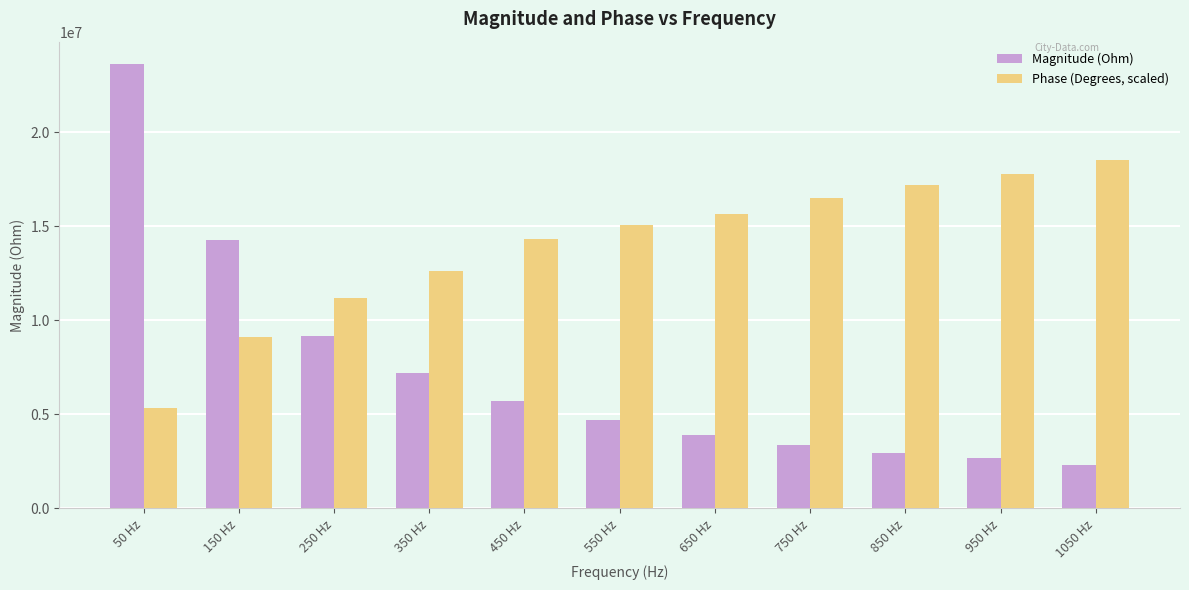

What are all the series names shown in the legend?

Magnitude (Ohm), Phase (Degrees, scaled)